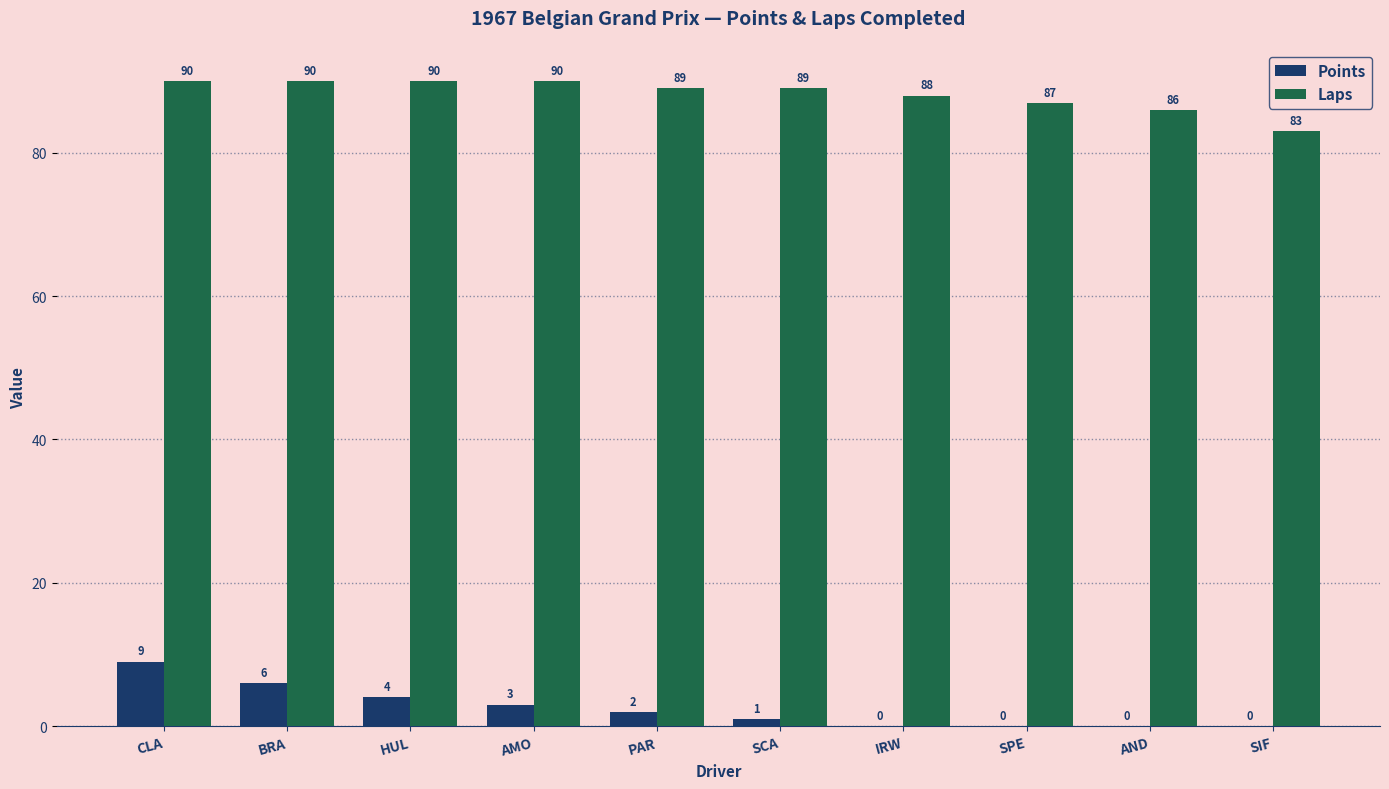

Which series changed the most between IRW and SPE?

Laps